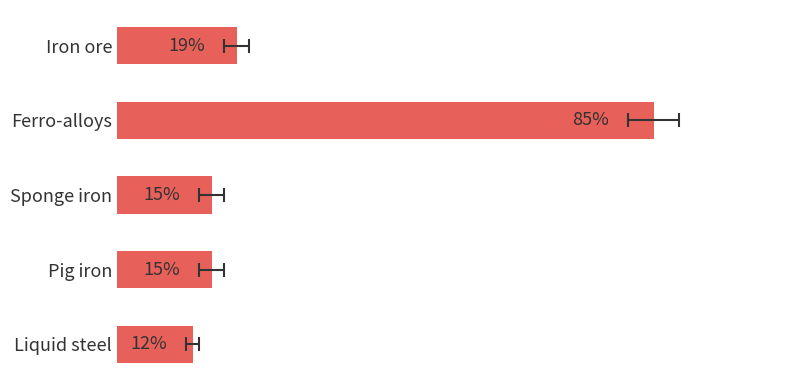

How many categories are shown in the chart?

5